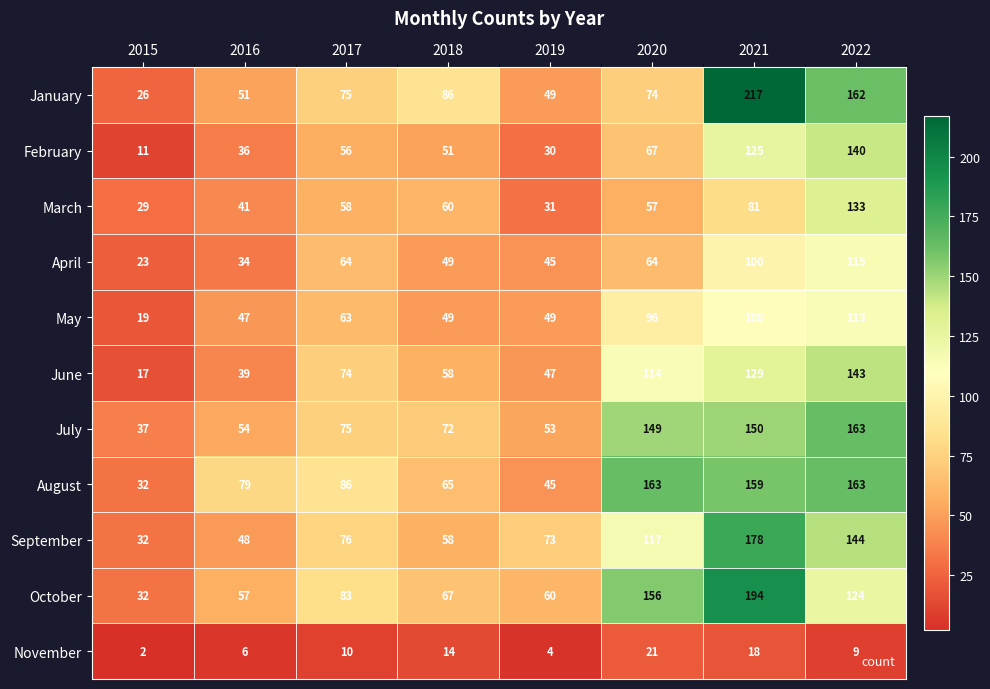

Read the March value at 2021, to the nearest 50.

100